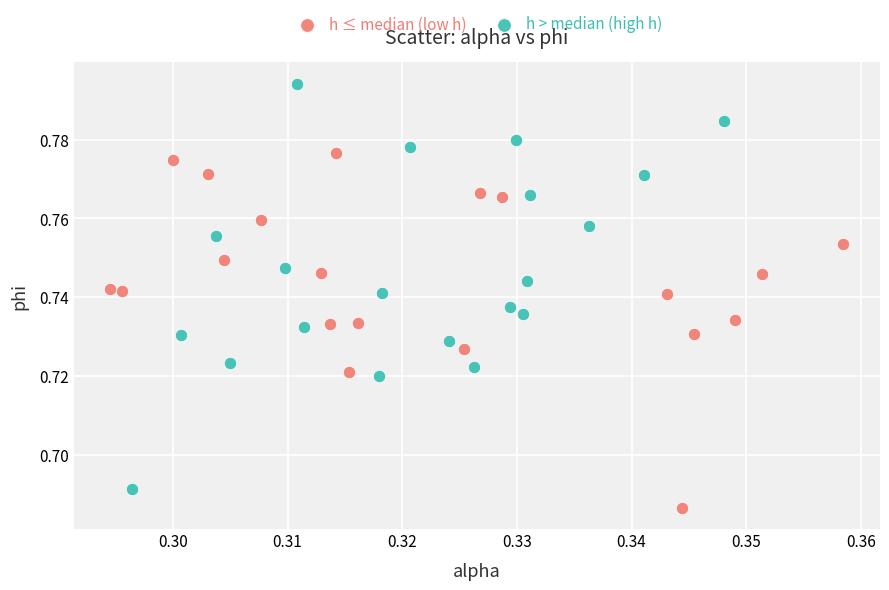

Which series reaches the maximum Y coordinate?

h > median (high h)